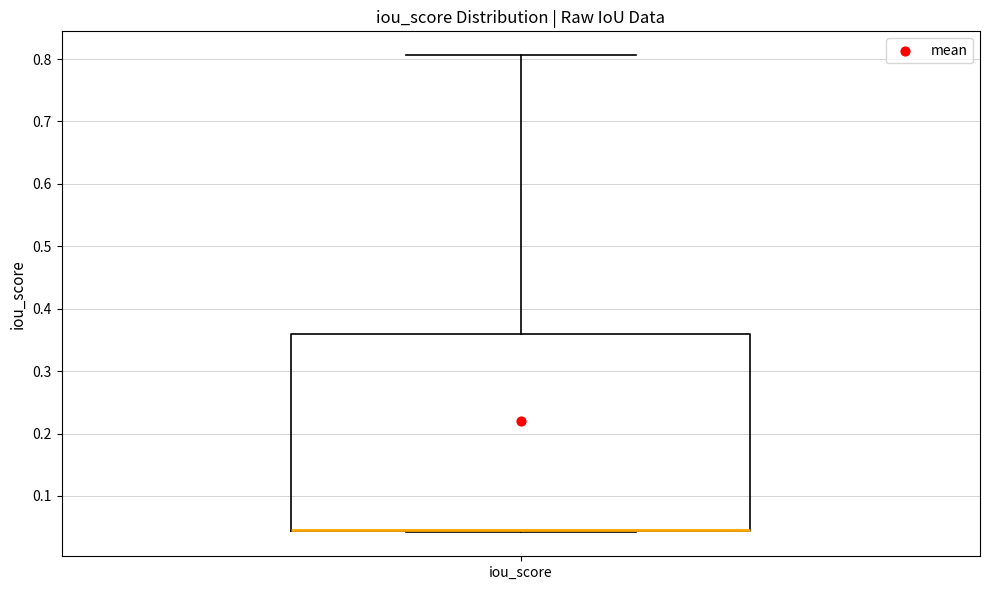

Transcribe this box plot: give where the median line is, the range the box spans, and where the two whiskers end, as read against the y-axis. The values are not printed on the chart, so give them approximately, as read against the axis.

median 0.05 (drawn on the box's lower edge), box 0.04 to 0.36, whiskers 0.04 (just below the box's lower edge) to 0.81